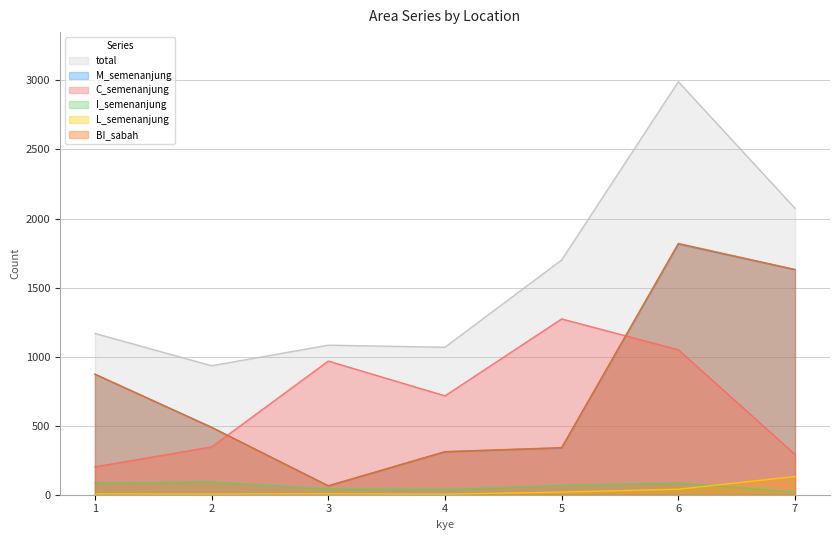

Which series has the largest total across all categories?

total